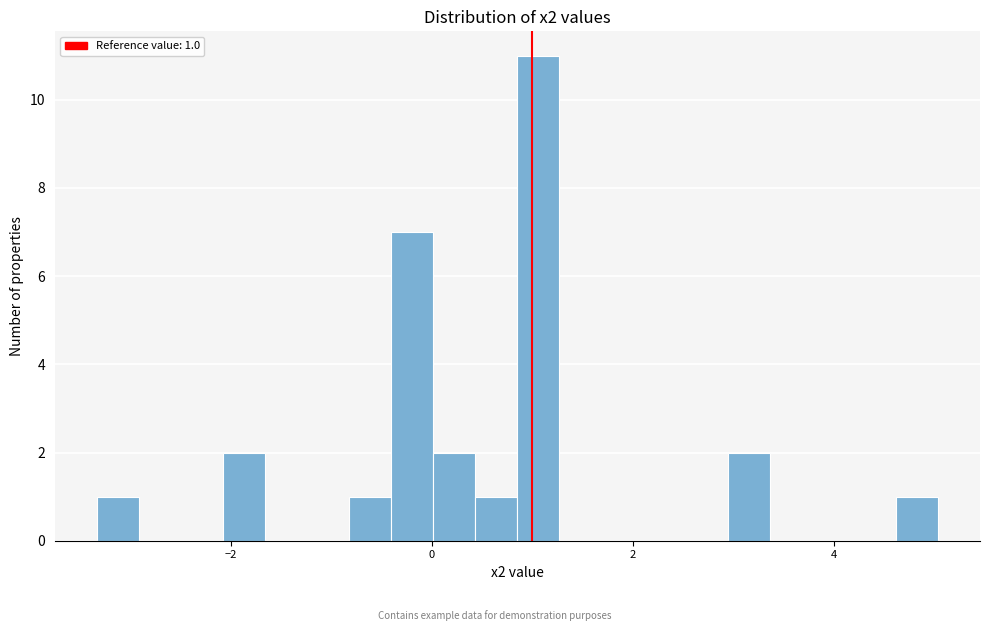

Around what value on the x-axis is the tallest bar? Give the approximate position of its centre, as read against the axis.

1.0